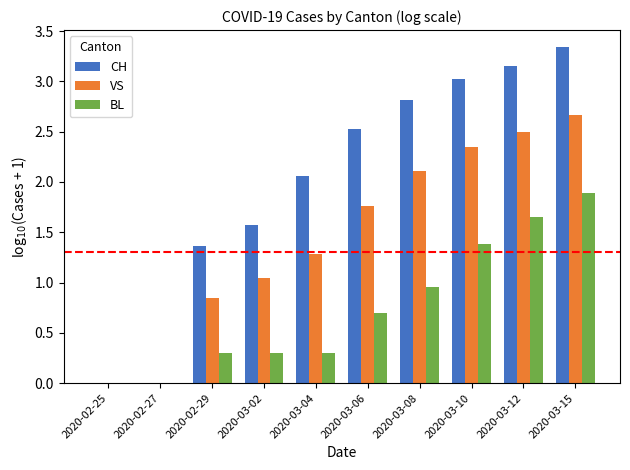

Which label corresponds to the largest value in the chart?

2020-03-15